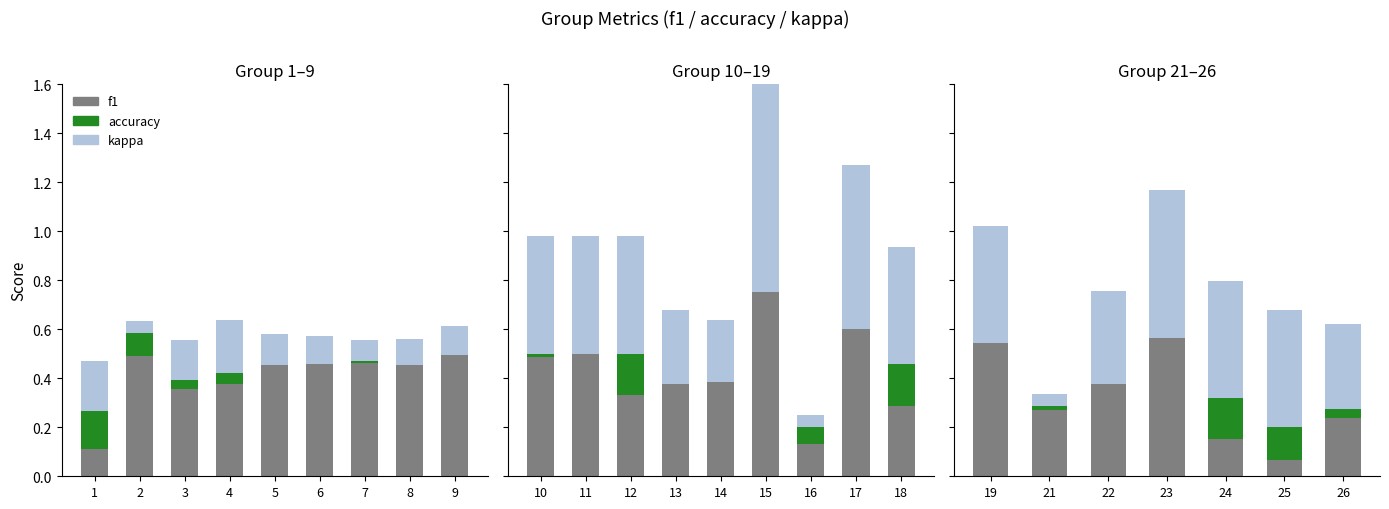

Rank the series by their maximum value, from highest to lowest.

kappa, f1, accuracy